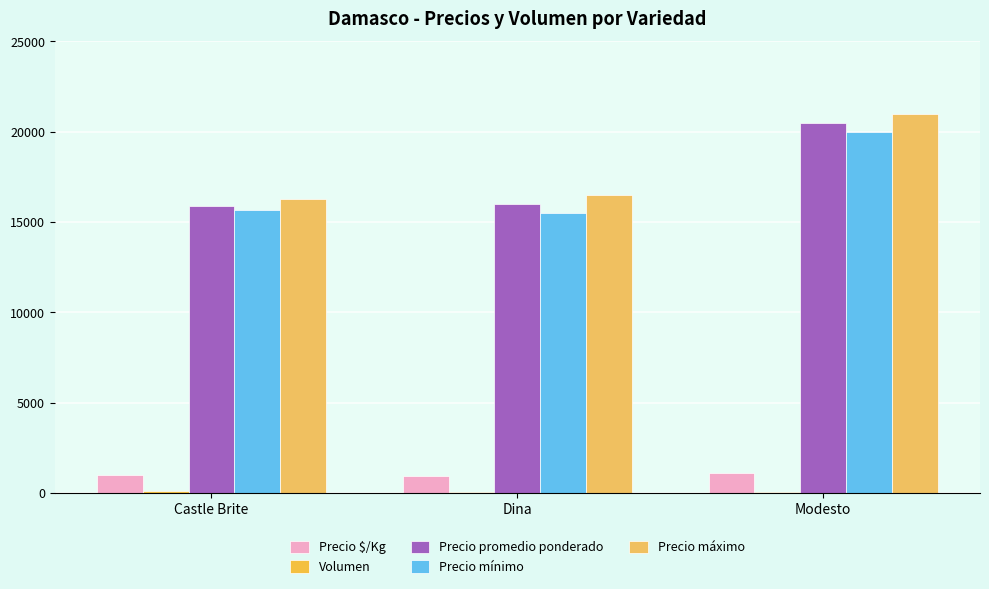

Count the number of data series in this chart.

5